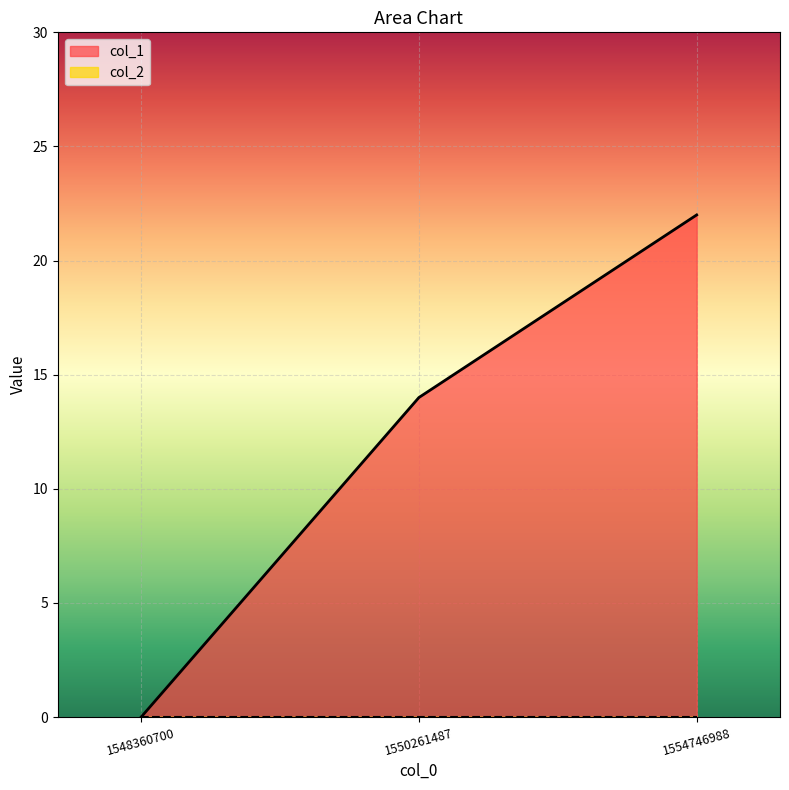

Reading left to right, what are all the values shown in this chart?

1548360700=0	1550261487=14	1554746988=22